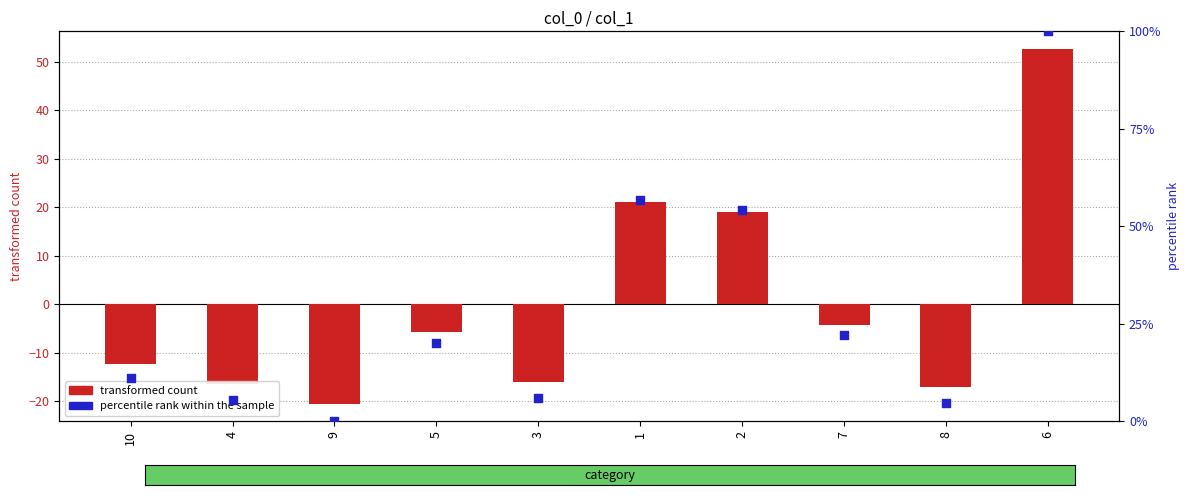

Which series has the largest Y range (max minus min)?

percentile rank within the sample